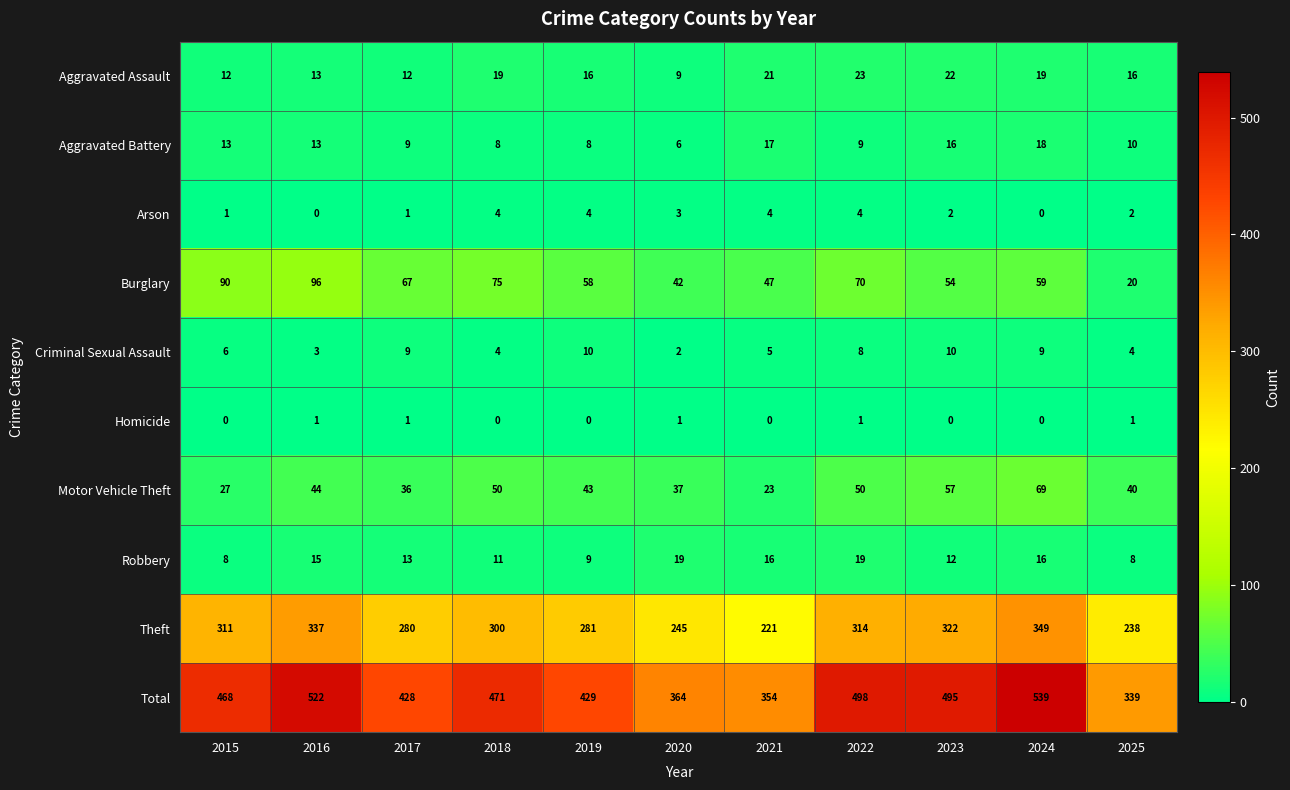

What is the difference between the Aggravated Assault values at 2017 and 2021?

9